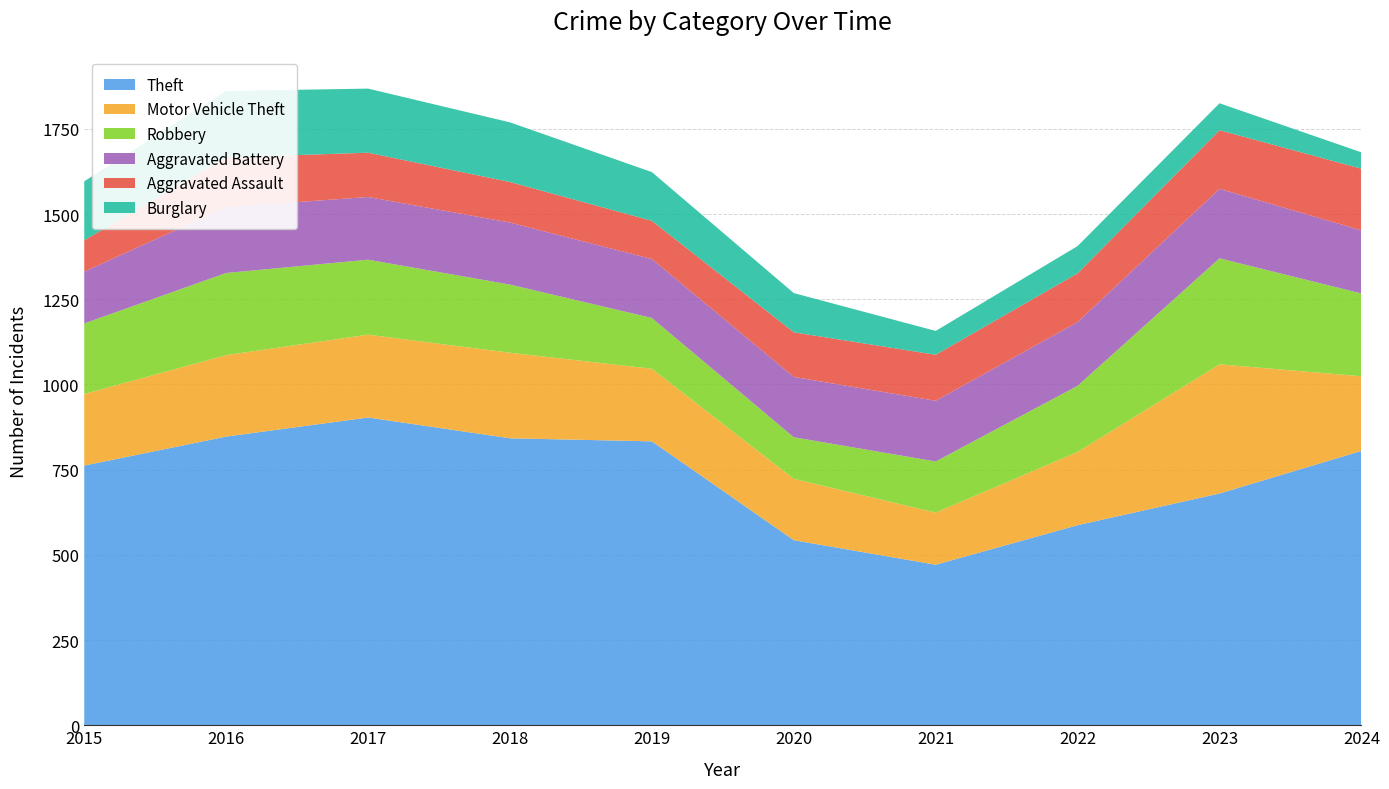

Reading right to left, what are all the values shown in this chart?

Theft: 805	680	587	471	543	833	842	903	847	762
Motor Vehicle Theft: 219	379	215	153	180	213	251	243	239	210
Robbery: 243	311	194	150	122	149	200	220	241	207
Aggravated Battery: 185	204	187	178	177	173	182	184	193	152
Aggravated Assault: 181	172	143	135	131	112	119	130	146	92
Burglary: 48	79	80	70	115	143	175	188	195	173